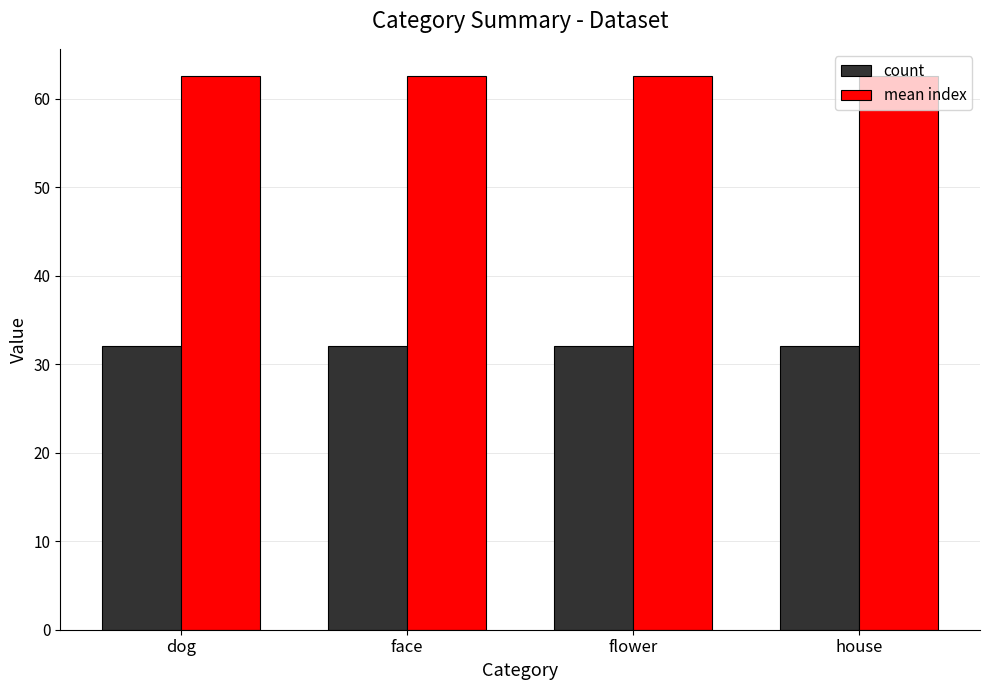

Reading left to right, extract all data points from this chart.

count: dog=32.0	face=32.0	flower=32.0	house=32.0
mean index: dog=62.5	face=62.5	flower=62.5	house=62.5